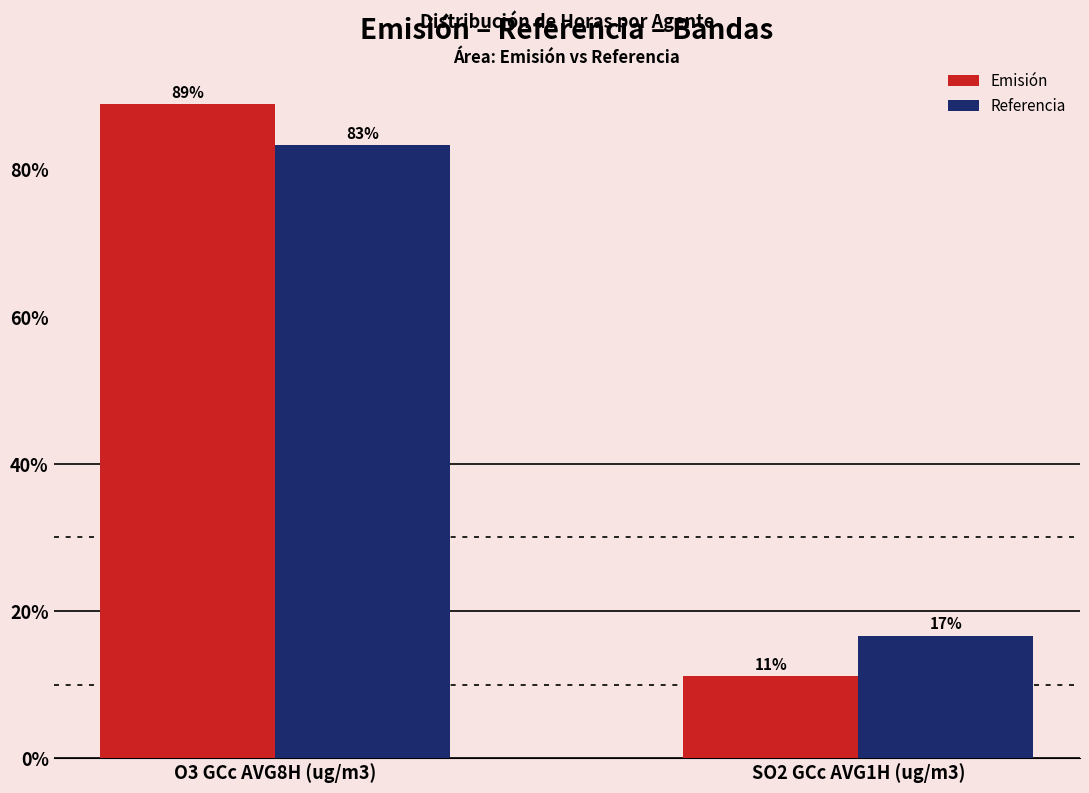

True or false: Emisión has a value of 42.4 at O3 GCc AVG8H (ug/m3).

False